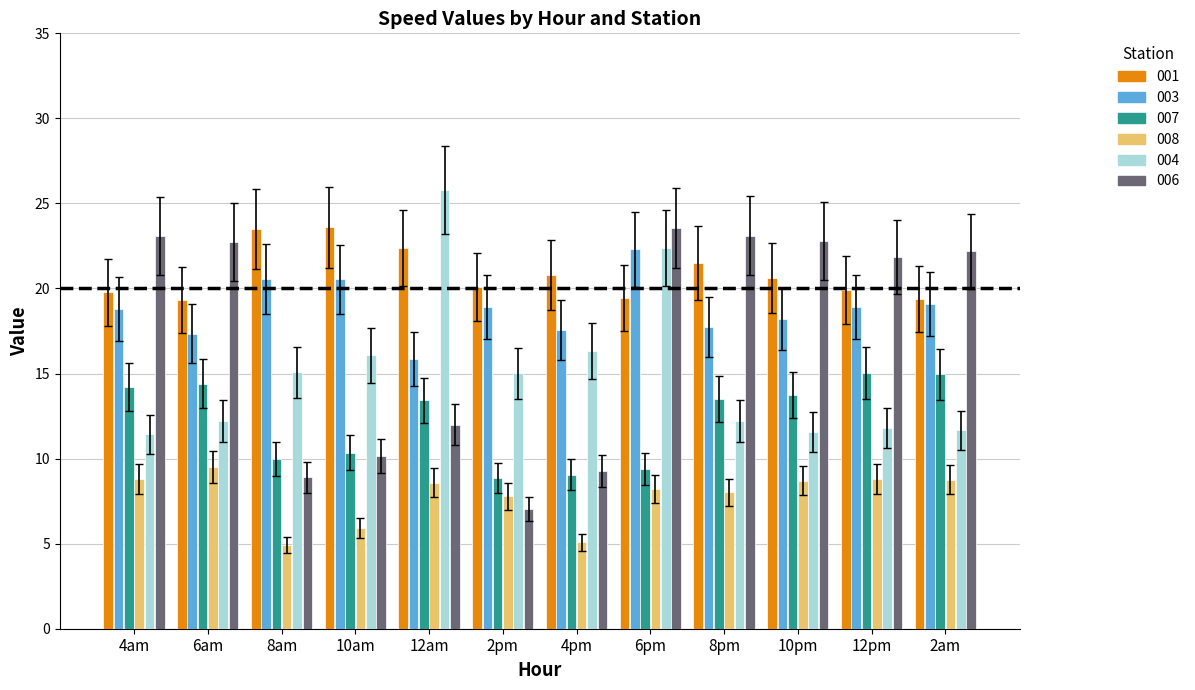

At which category is the sum across all series the highest?

6pm